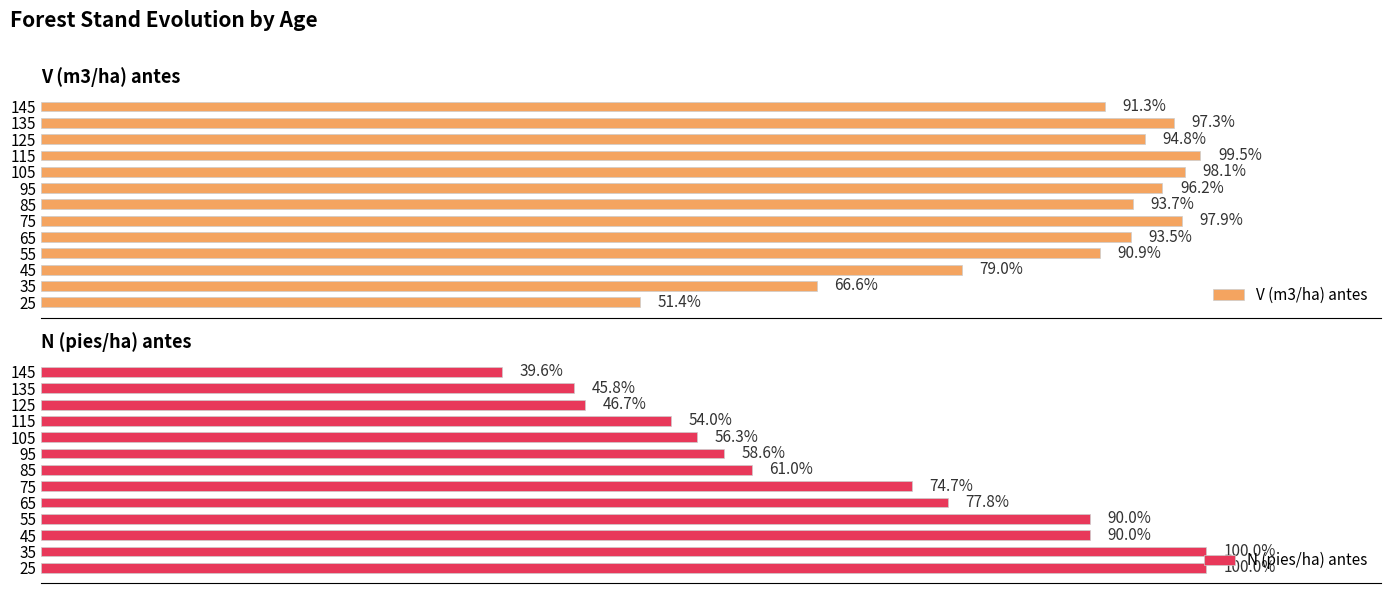

Are the bars horizontal?

Yes